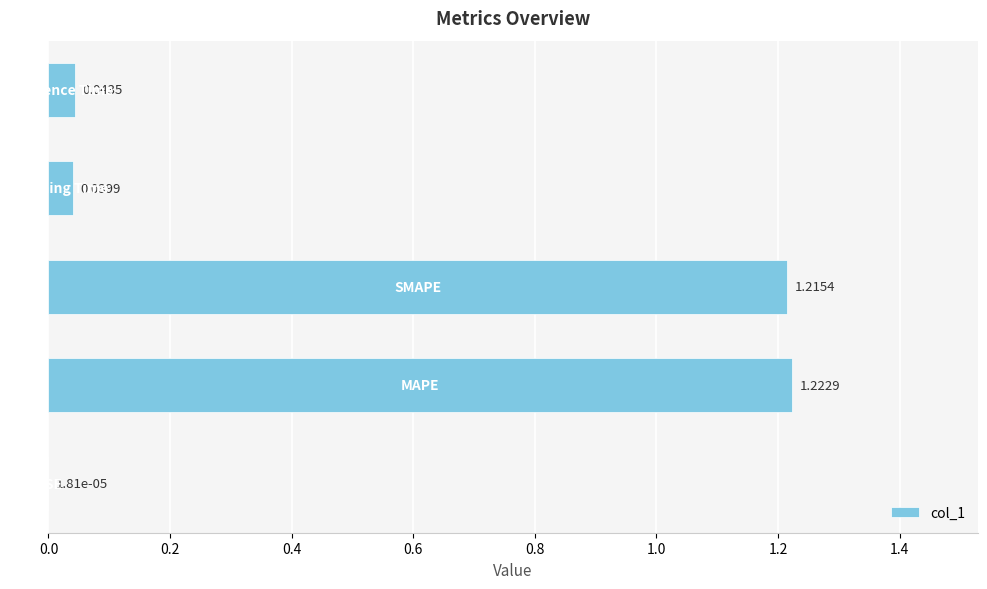

How many categories are shown in the chart?

5